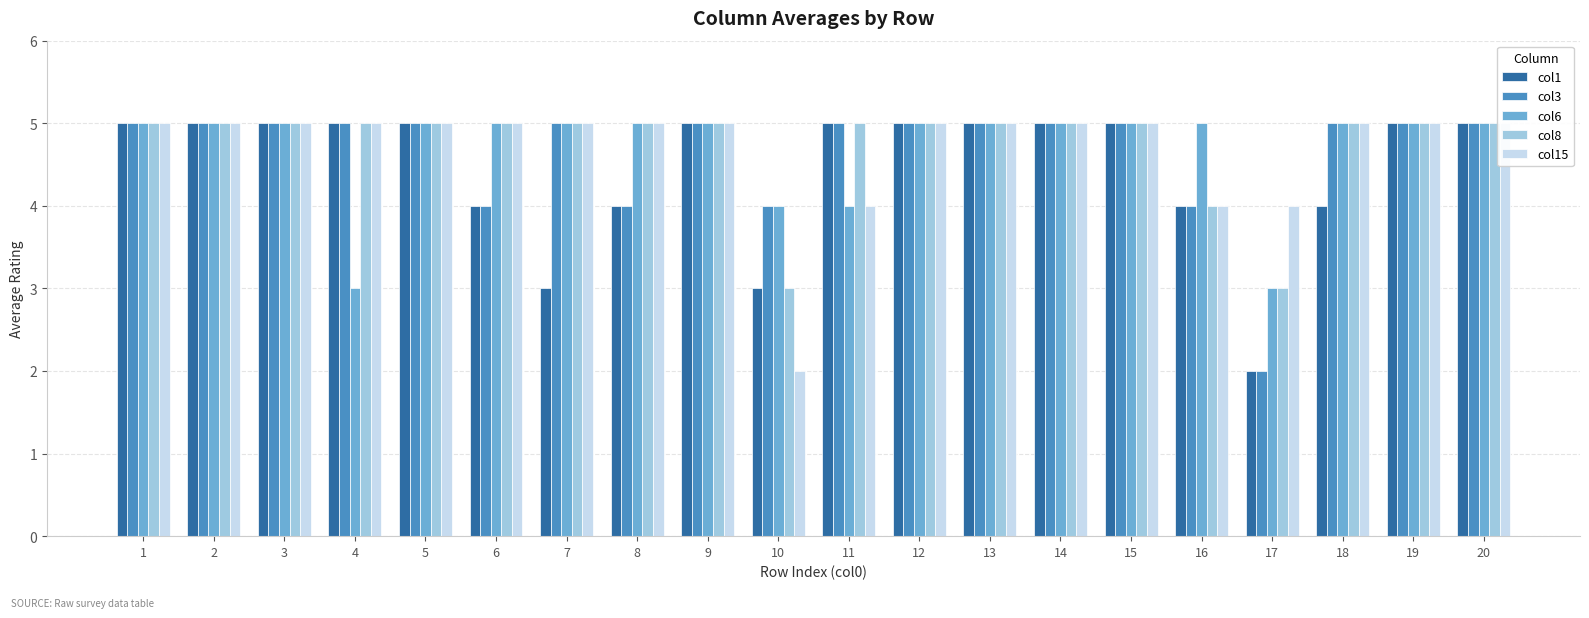

The col1 series shows 3 at 10. True or false?

True